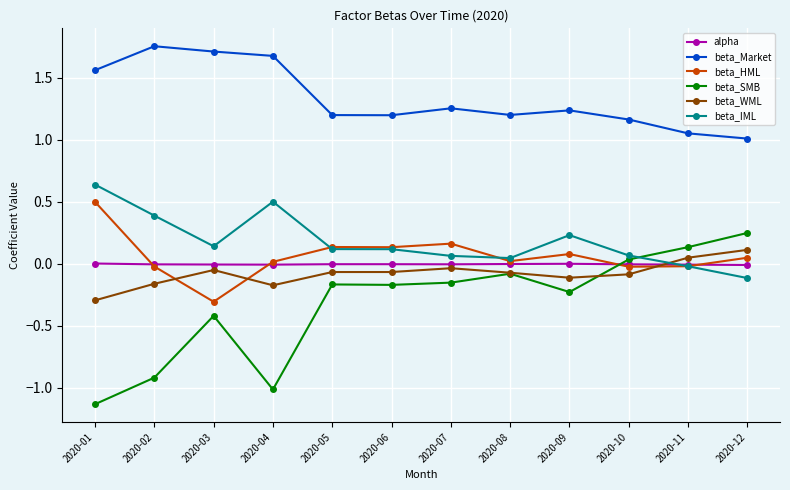

How many data points in beta_HML are less than 0?

4